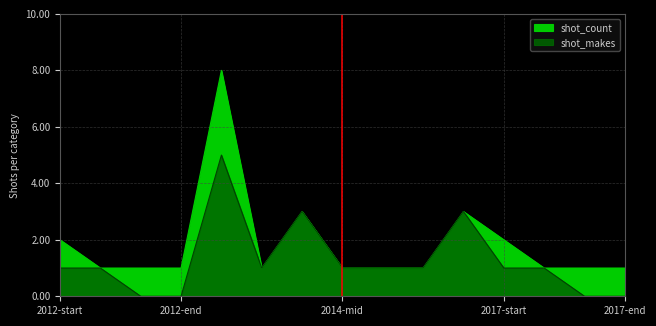

What is the difference between the highest and lowest values at 2012-start?

1